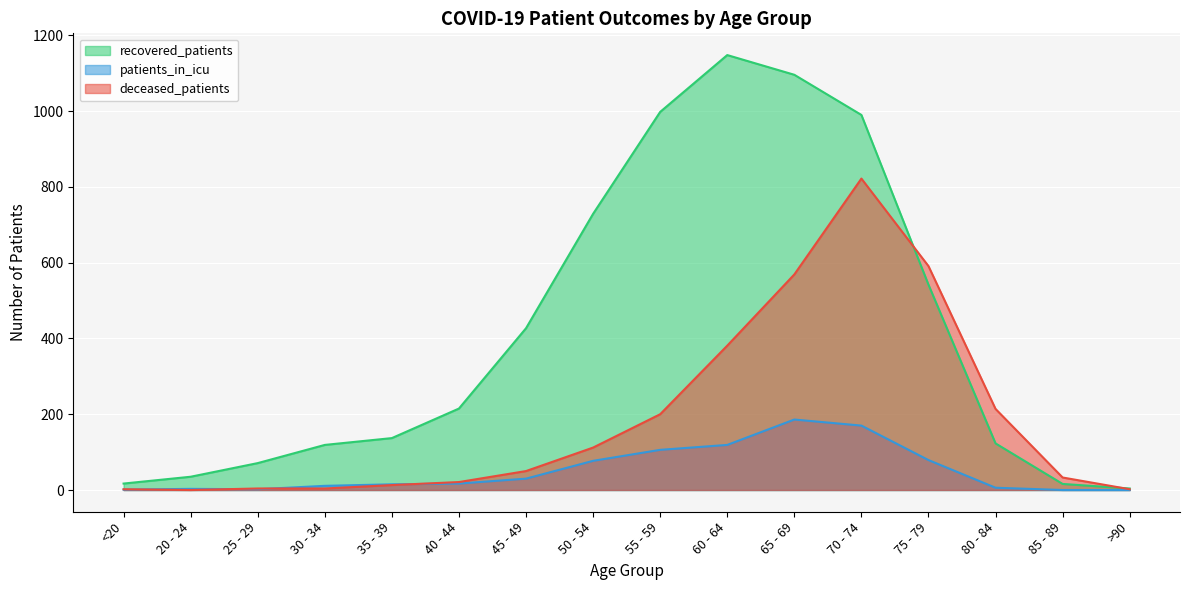

The value of deceased_patients at 20 - 24 is 0. True or false?

True